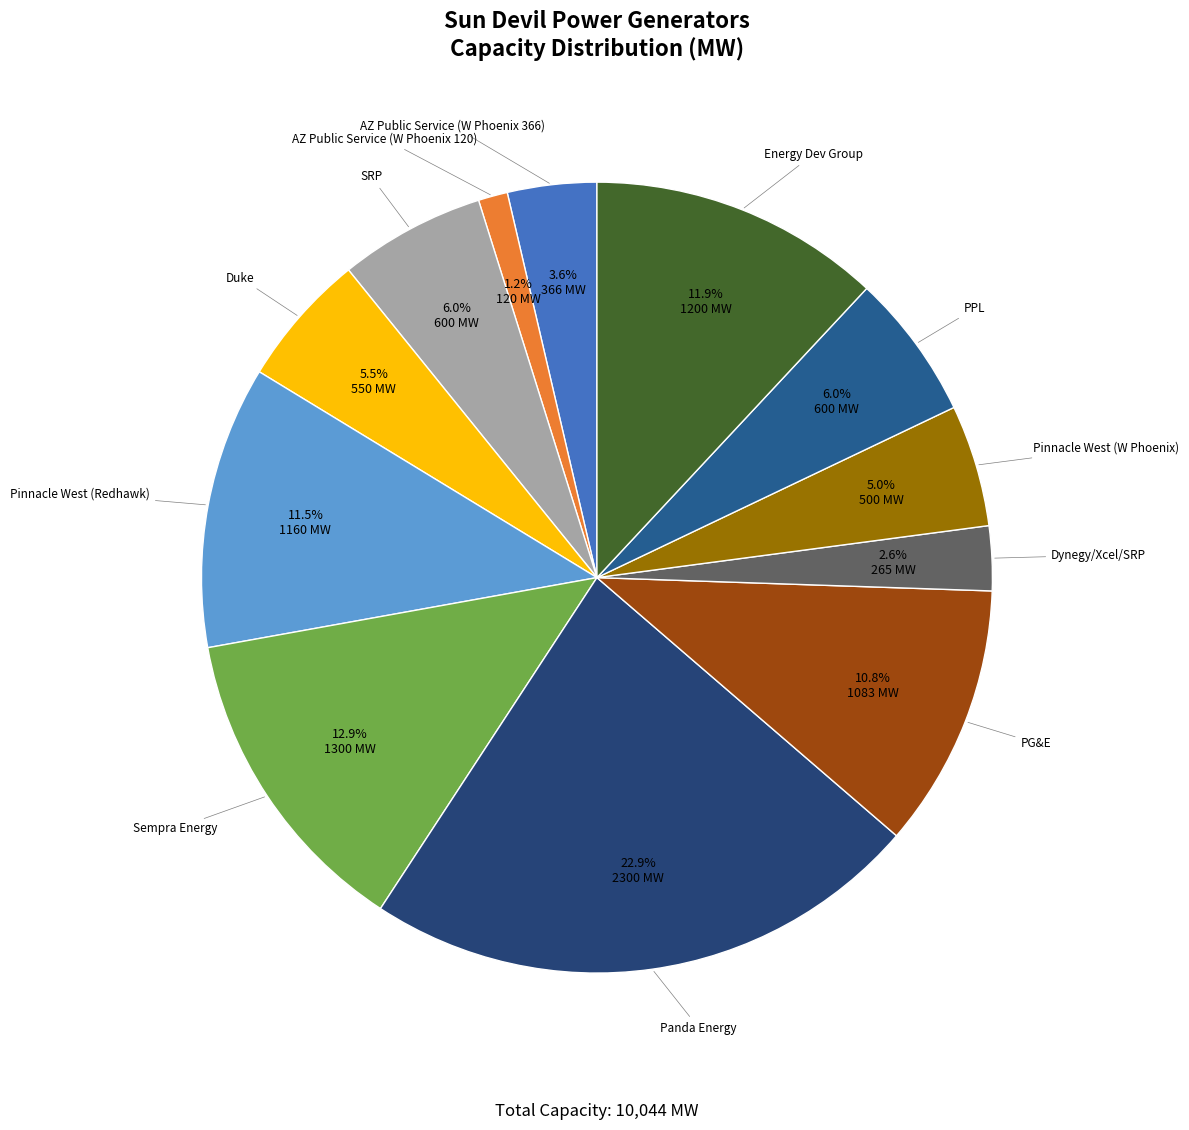

To the nearest percent, what is the difference between the largest and smallest slice percentages?

22%